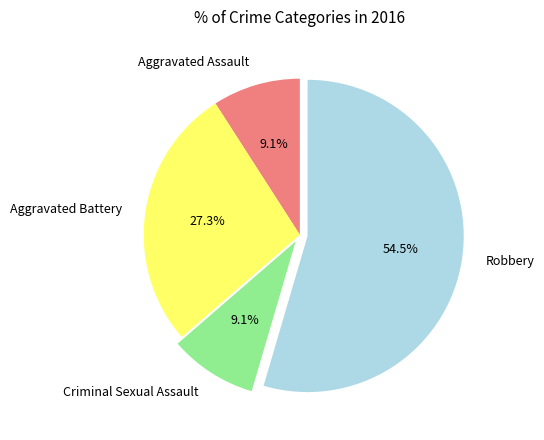

Is the sum of Criminal Sexual Assault and Aggravated Assault greater than half?

No